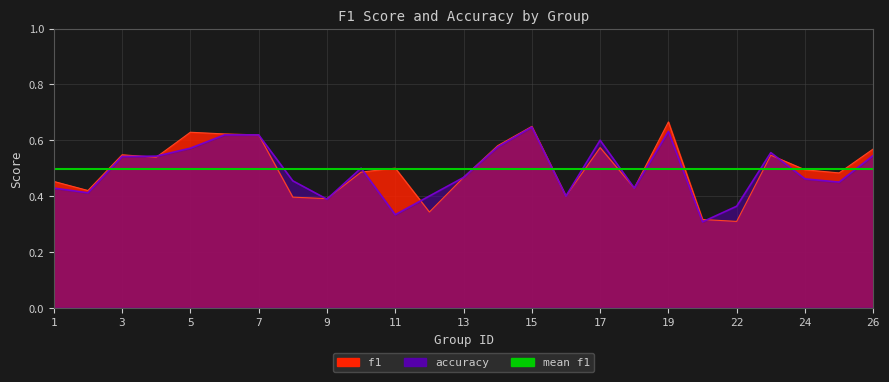

The accuracy series shows 0.8 at 3. True or false?

False